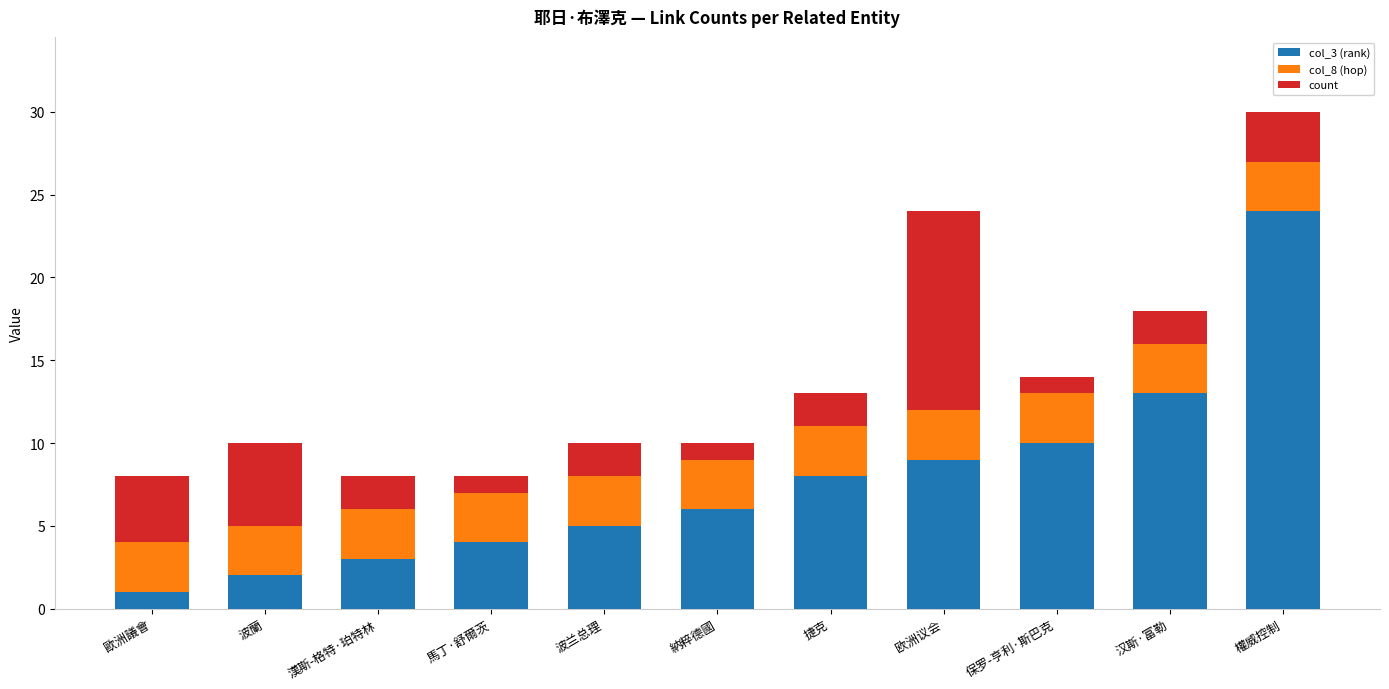

What is the average value of the col_3 (rank) series?

8